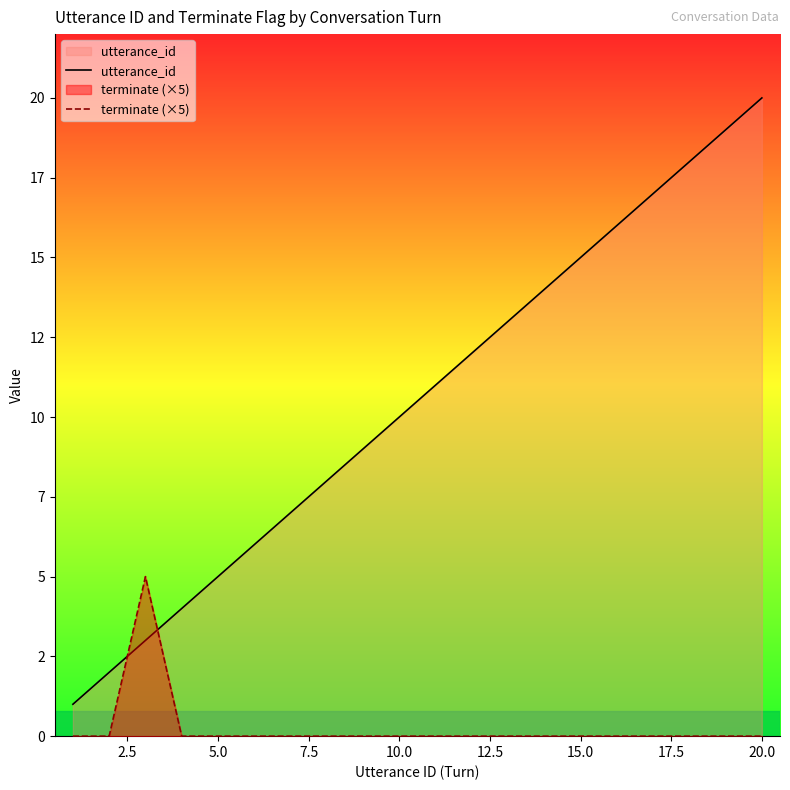

Does the chart display data point markers on the line(s)?

No